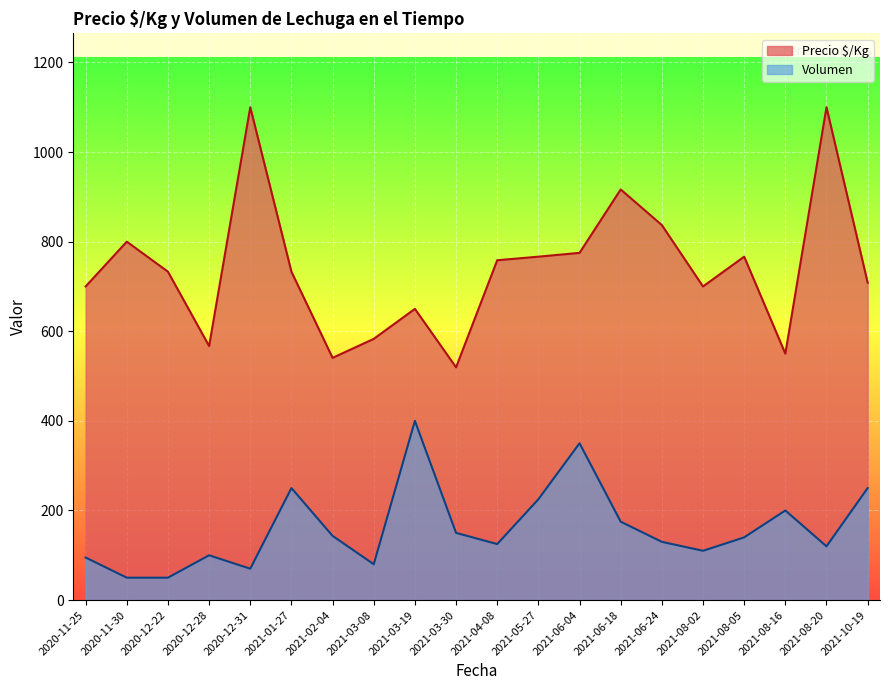

Is it true that Volumen equals 121 at 2020-12-31?

False